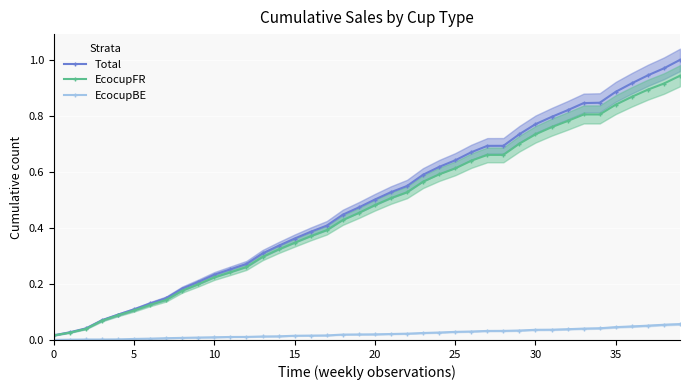

Which series changed the most between 13 and 38?

Total